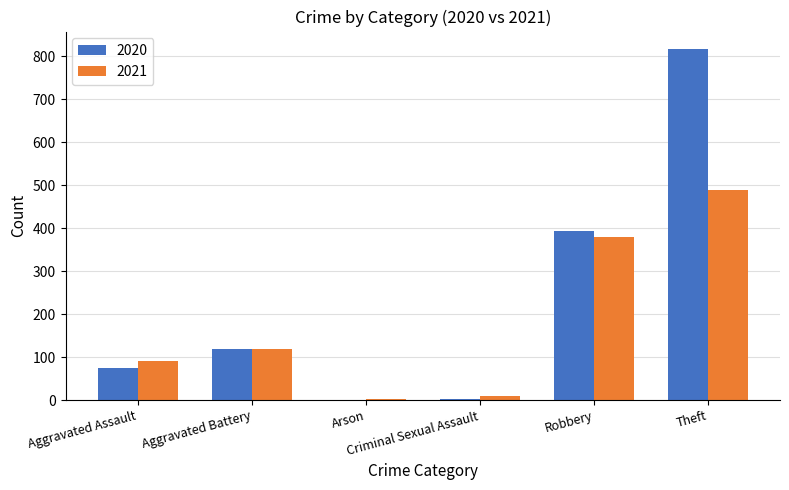

The value of 2021 at Aggravated Assault is 130. True or false?

False